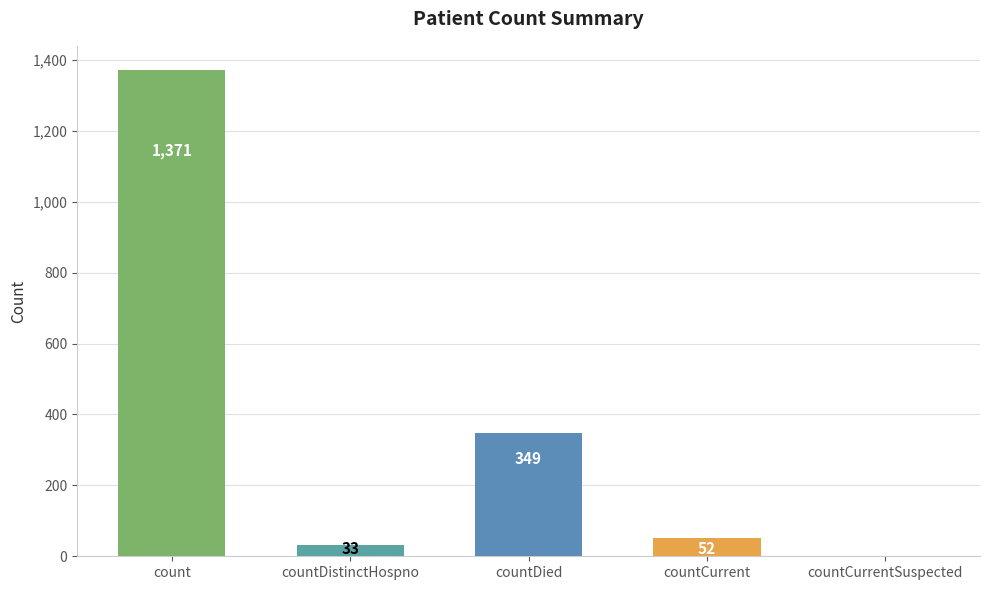

How many values are above zero?

4